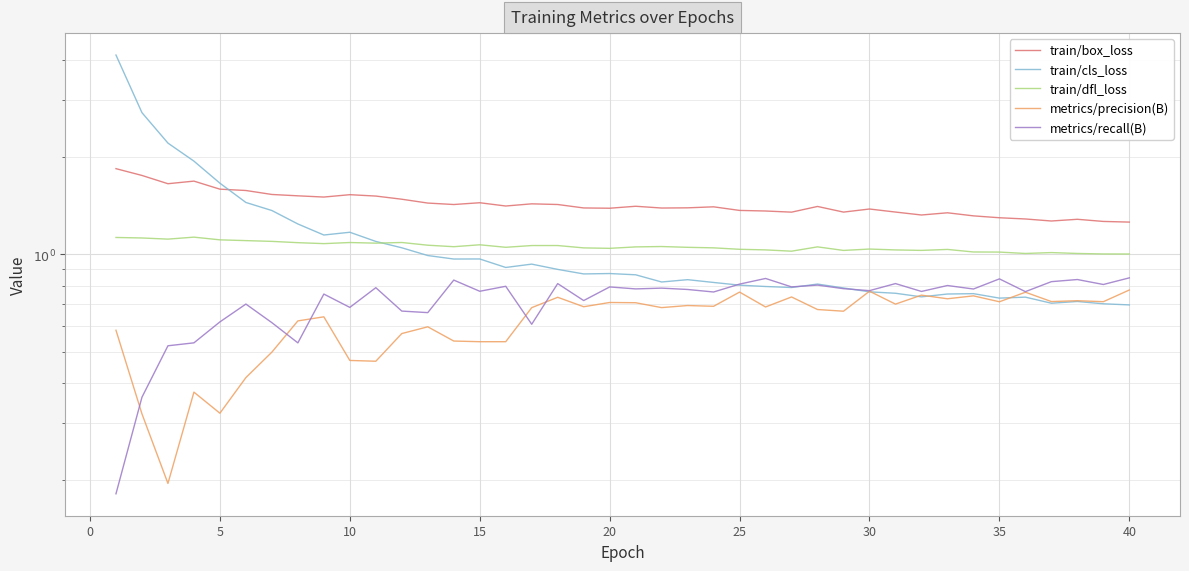

What is the difference between the maximum and minimum values in the train/dfl_loss series?

0.1